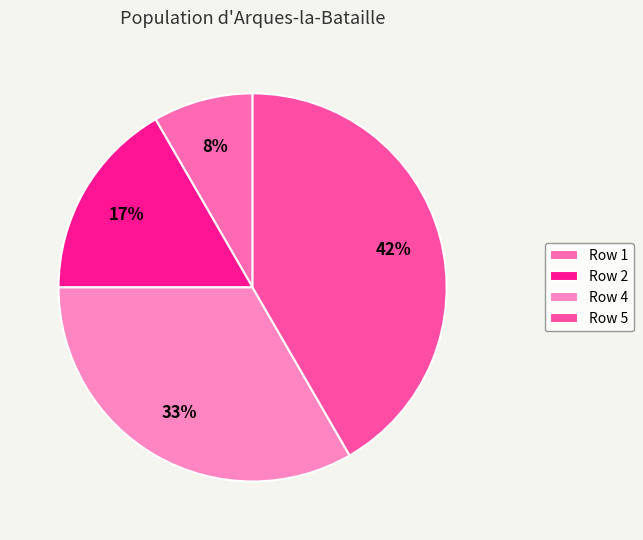

Is there a majority slice in this chart?

No